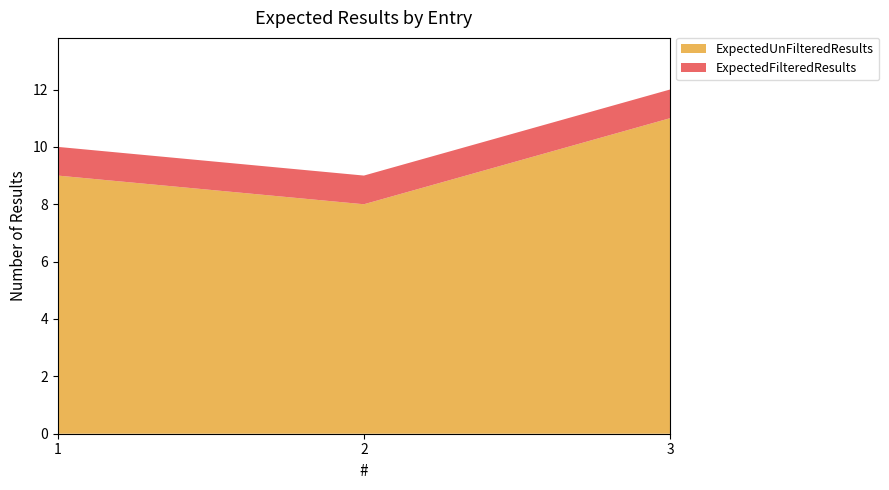

Reading right to left, what are all the values shown in this chart?

ExpectedUnFilteredResults: 3=11	2=8	1=9
ExpectedFilteredResults: 3=1	2=1	1=1